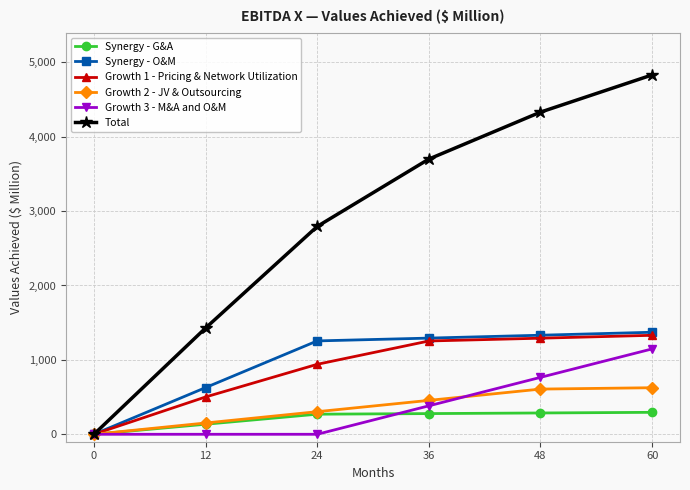

How many lines are shown in the chart?

6